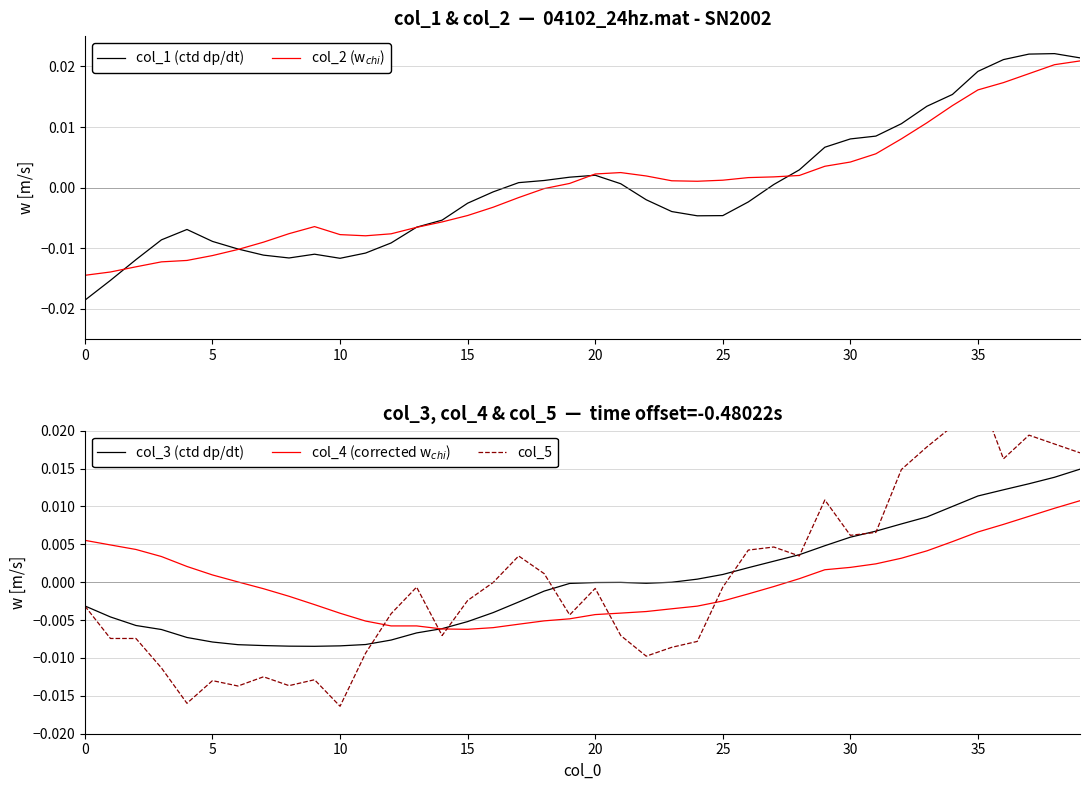

The col_4 (corrected w$_{chi}$) series shows -0.0 at 22. True or false?

False